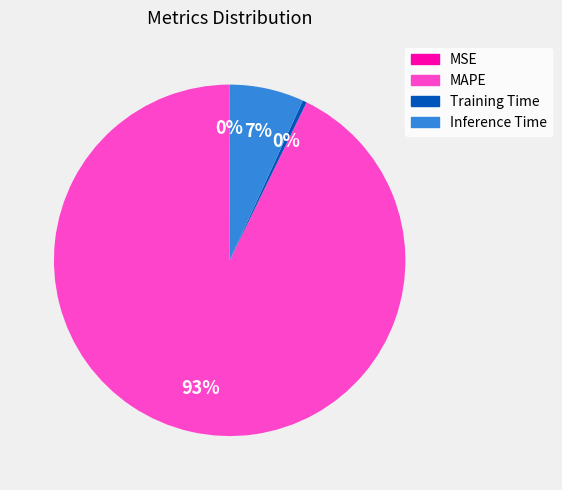

Between Inference Time and Training Time, which is larger?

Inference Time